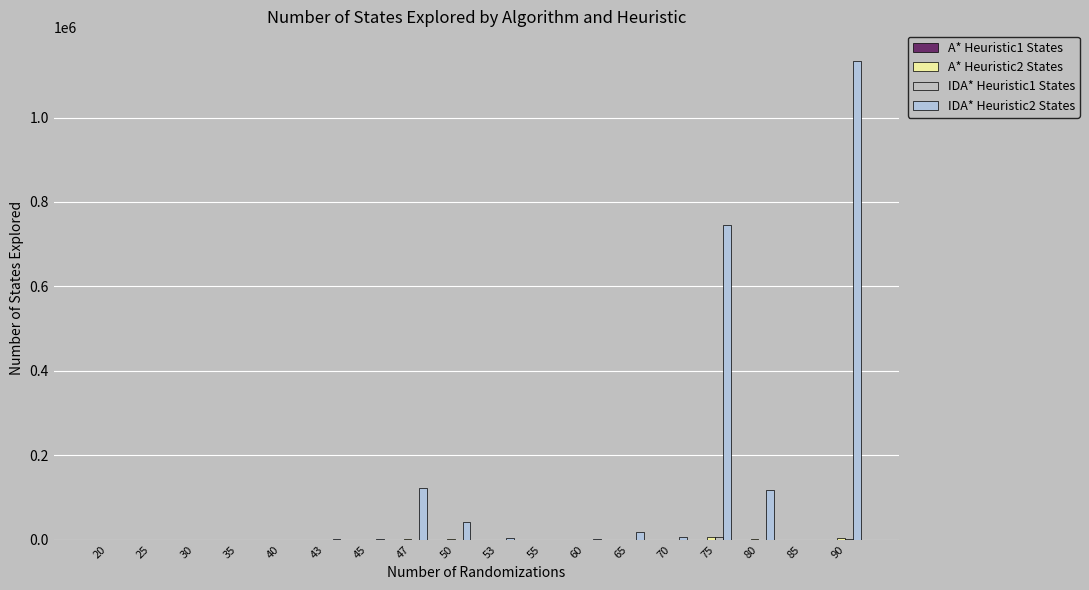

How many groups of bars are there?

18